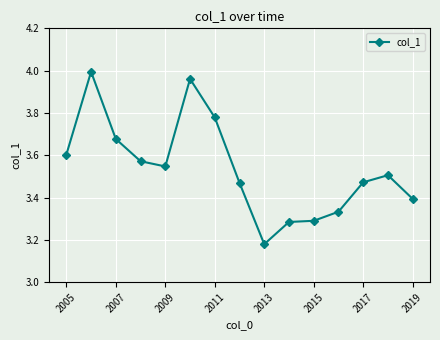

True or false: the data has more than 1 interior local peaks.

True